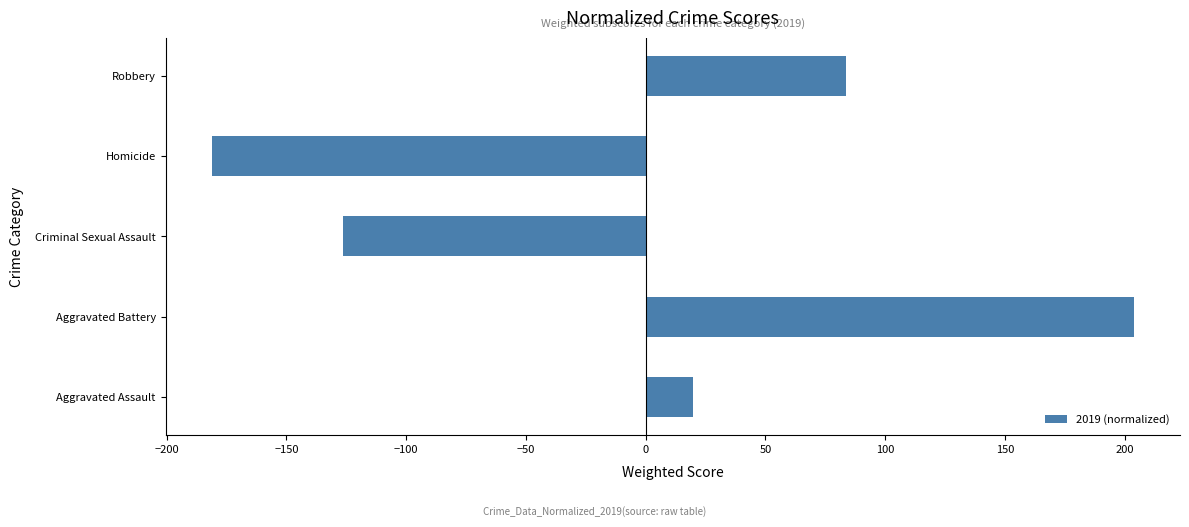

What is the smallest value displayed?

-181.2